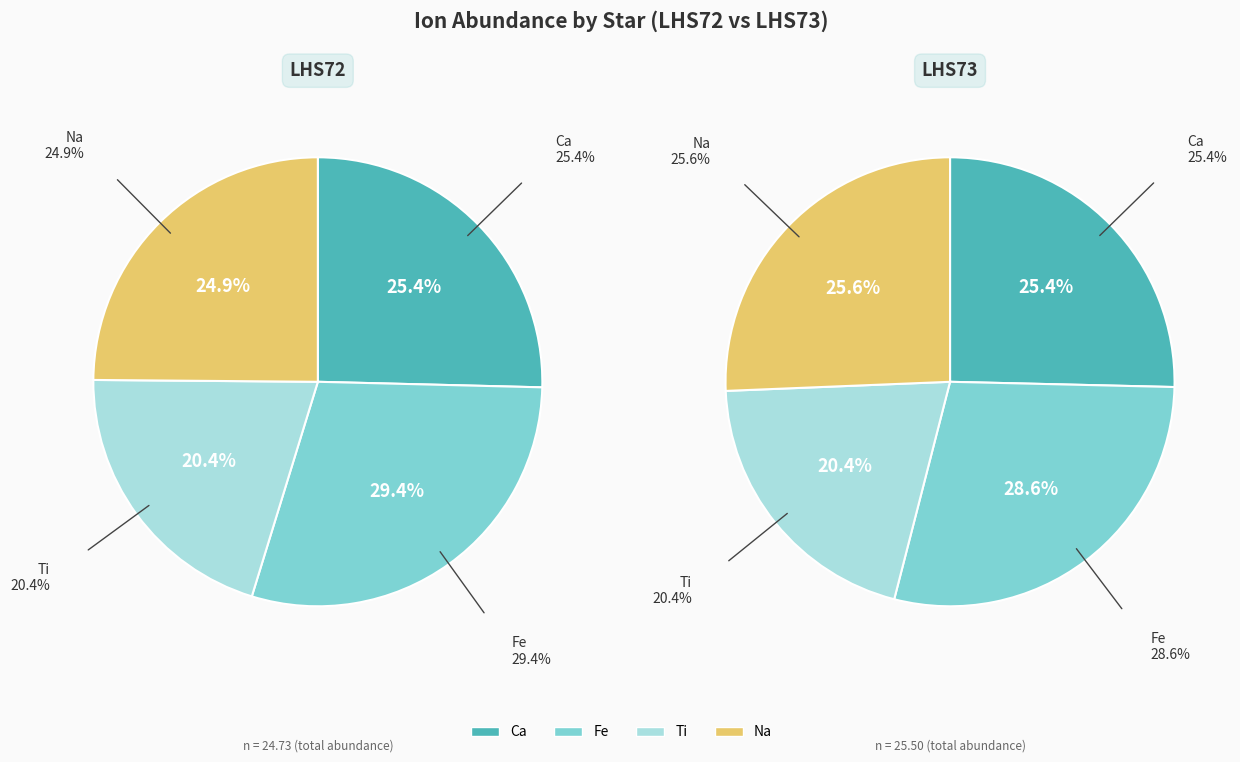

Which category has the smallest portion of the pie?

Ti